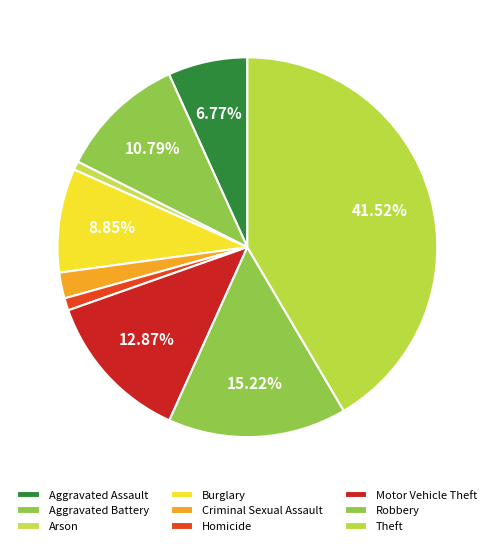

Does Criminal Sexual Assault represent more than half of the total?

No